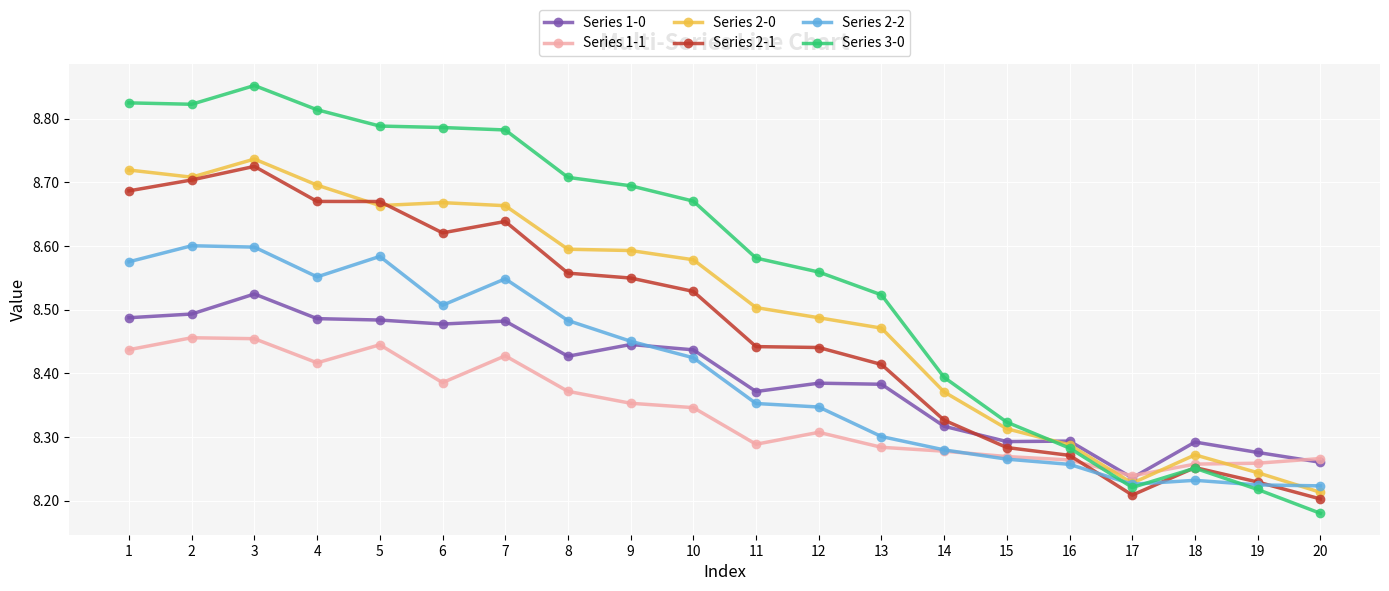

True or false: Series 2-0 and Series 1-0 cross at least once.

True